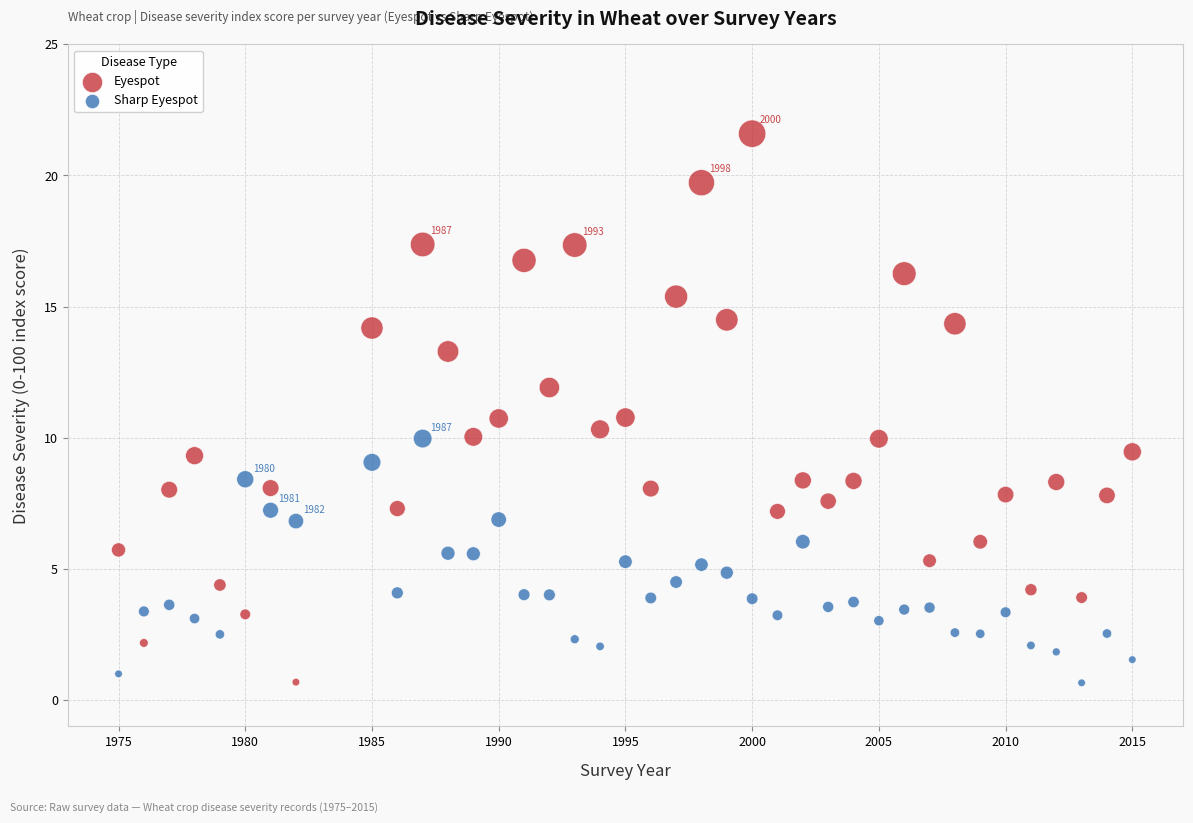

Which series has the largest Y range (max minus min)?

Eyespot